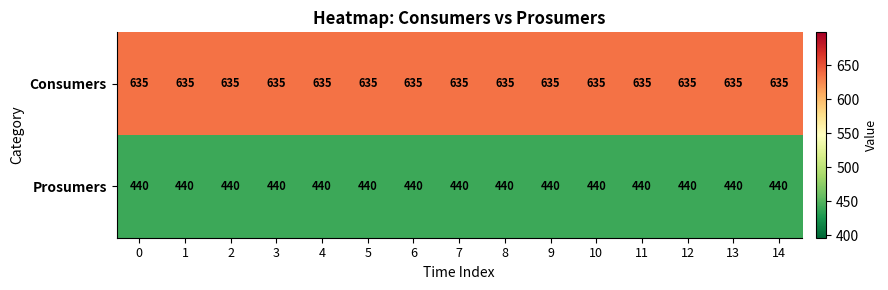

What is the greatest value displayed?

635